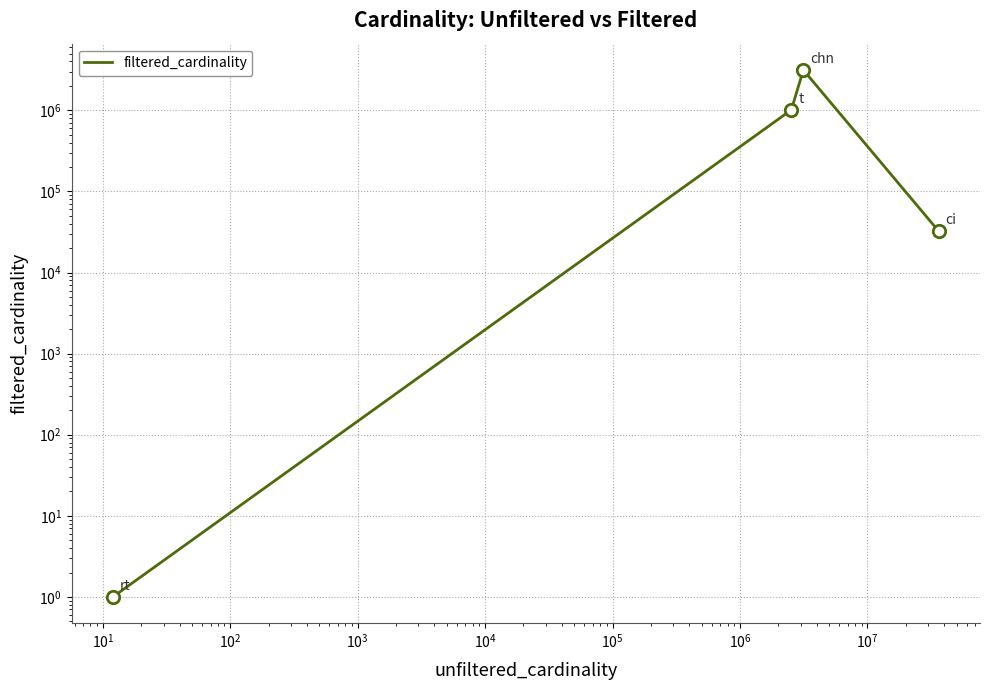

Between $\mathdefault{10^{0}}$ and $\mathdefault{10^{1}}$, which is larger?

$\mathdefault{10^{1}}$